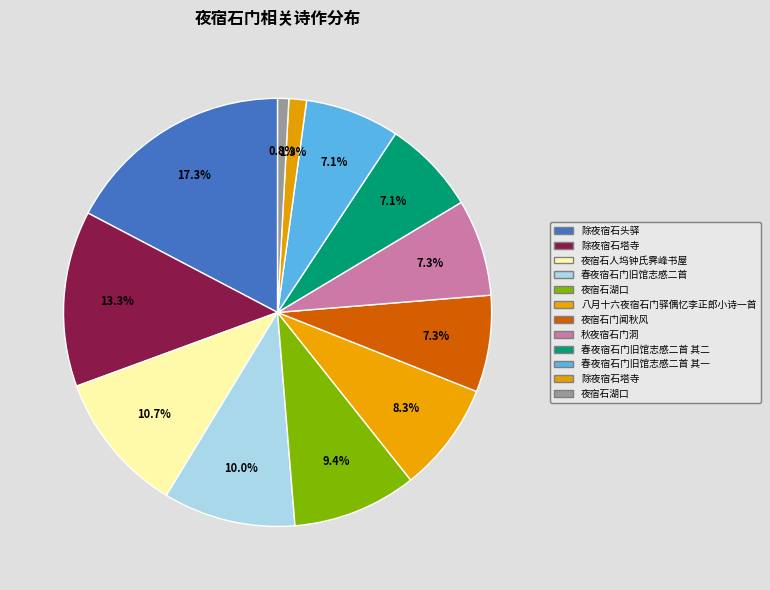

How many slices are in this pie chart?

12